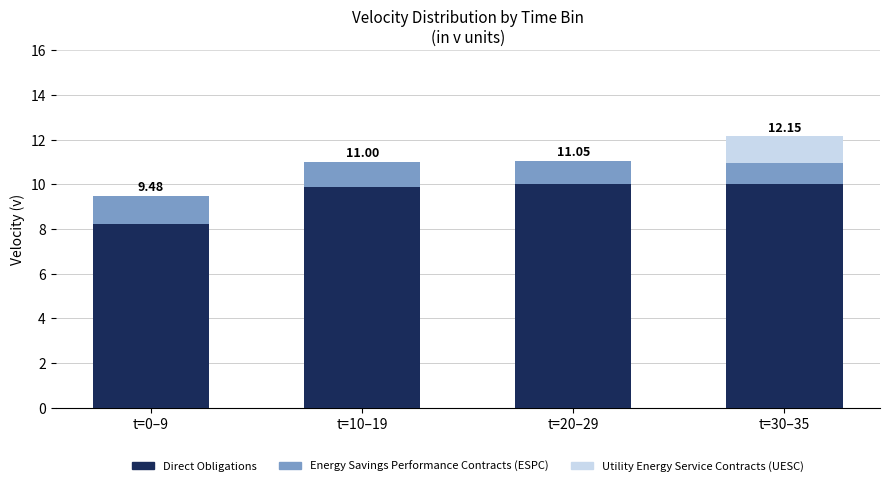

What is the sum of the Direct Obligations values at t=30–35 and t=0–9?

18.2